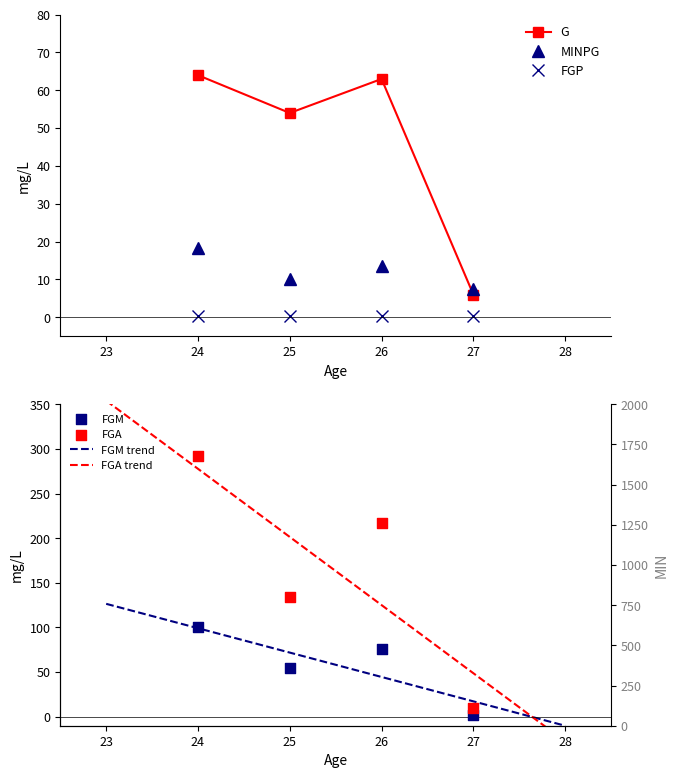

What is the total value across all series at 26?

369.9